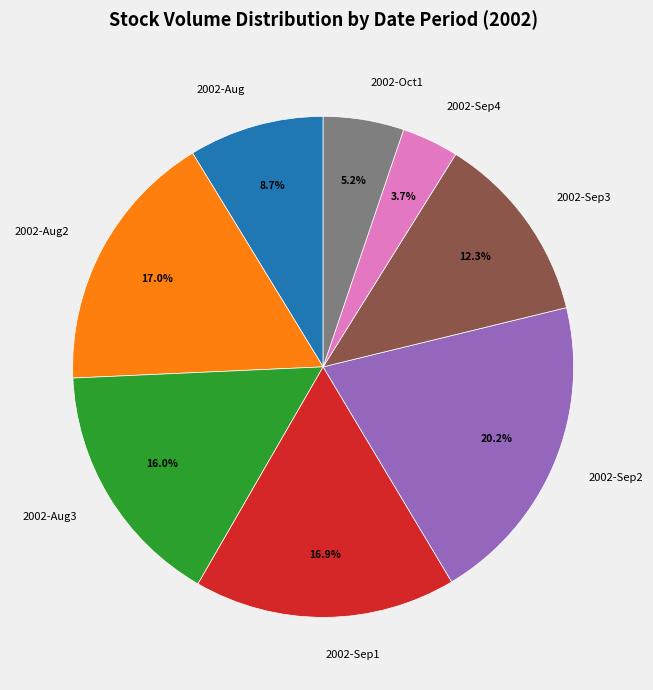

Is there a majority slice in this chart?

No